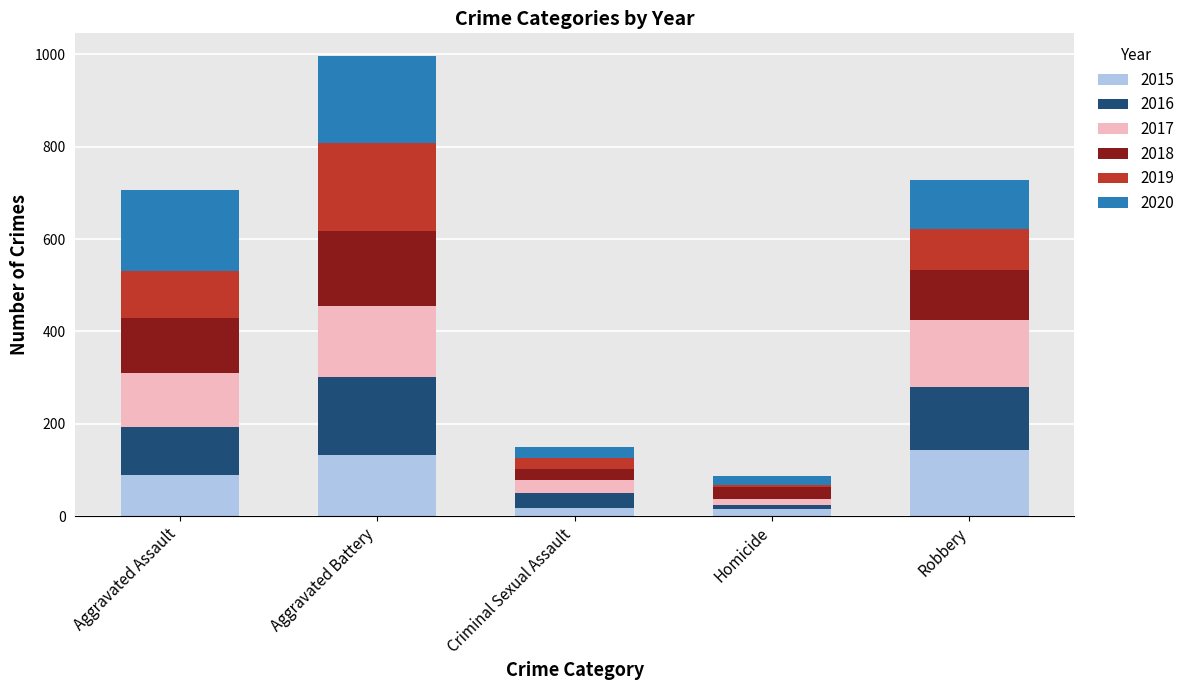

What is the highest value of the 2015 series?

143